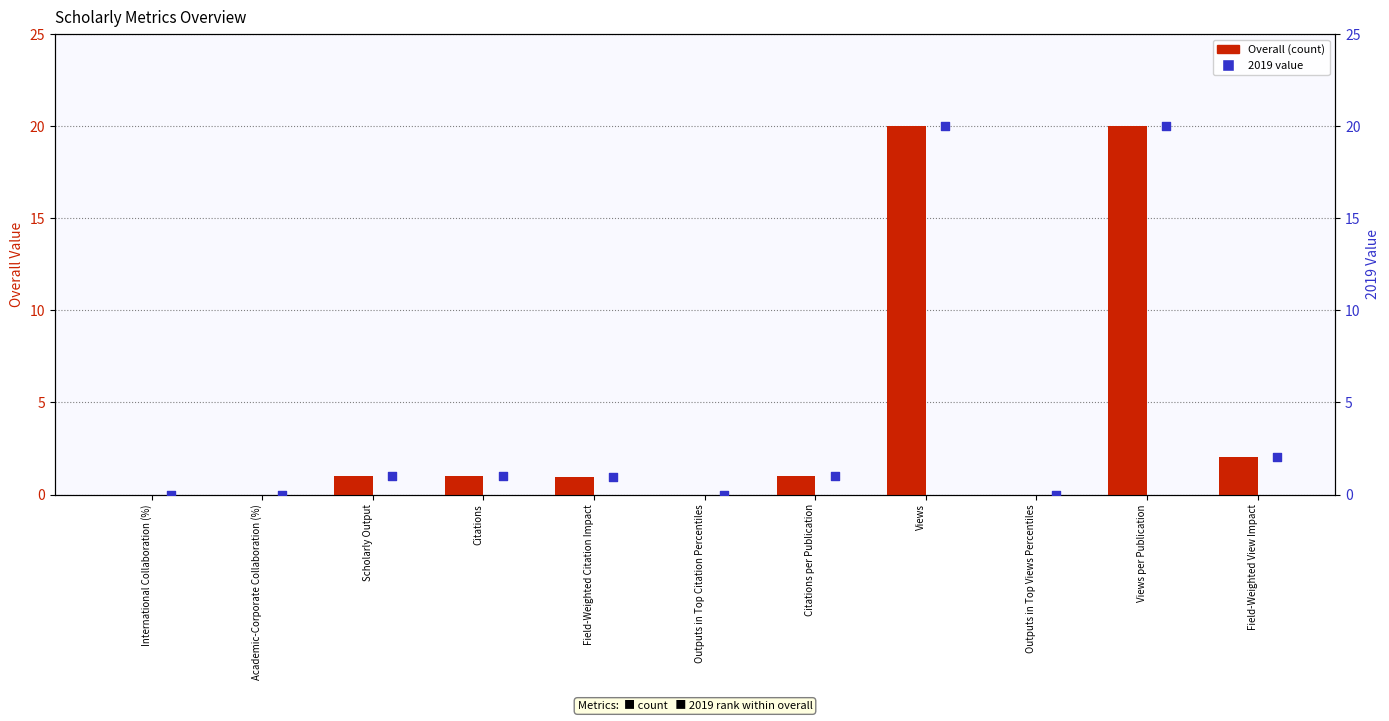

Between Views and Outputs in Top Citation Percentiles, which is larger?

Views